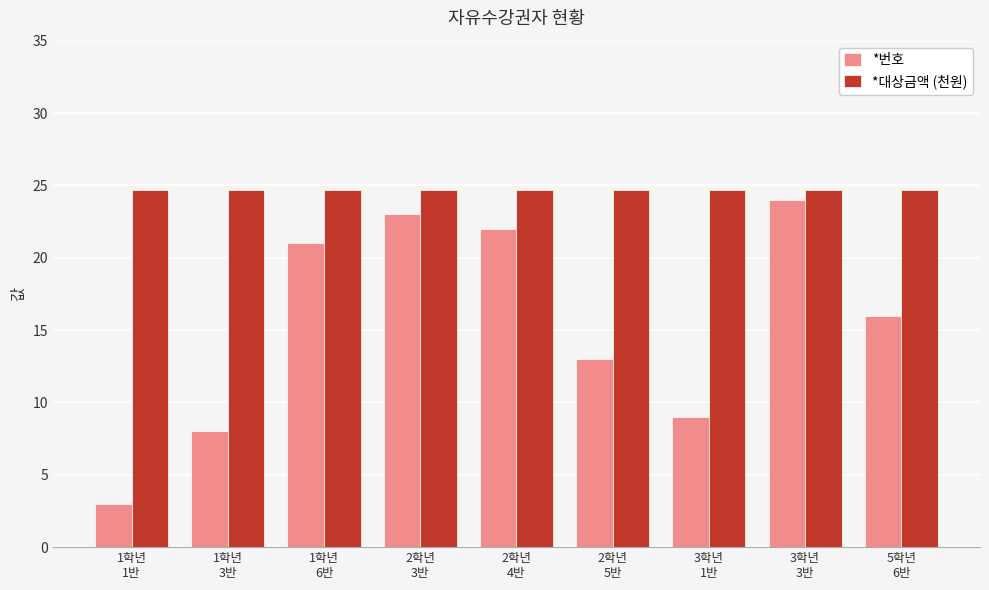

Is the value of *번호 at 2학년
5반 greater than the value of *대상금액 (천원) at 5학년
6반?

No